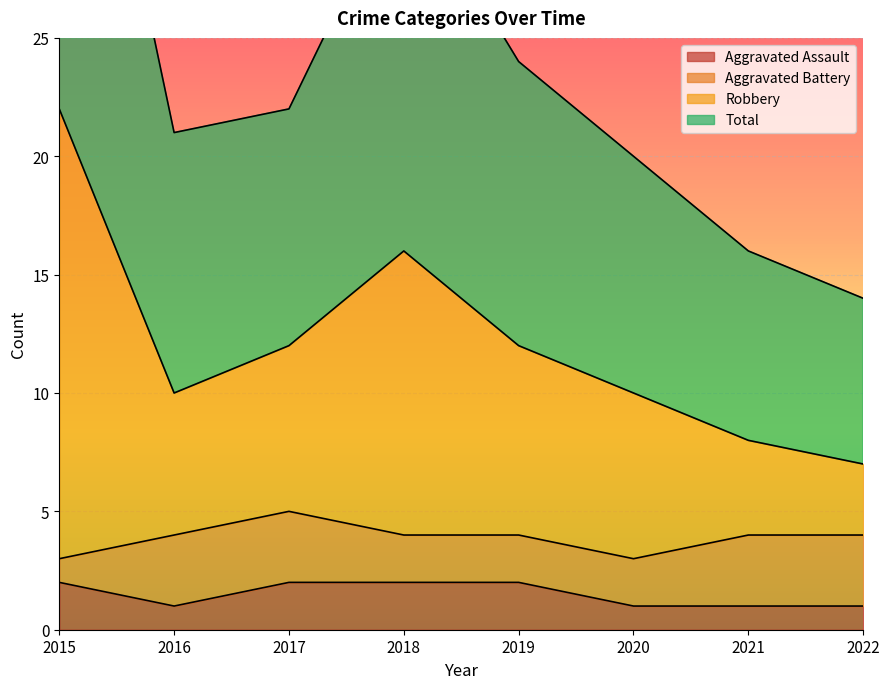

True or false: Aggravated Assault has a value of 1 at 2017.

False